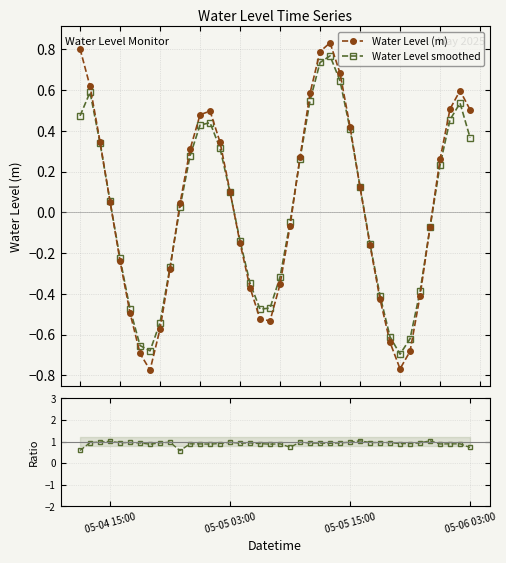

In Water Level (m), how many points are lower than both neighbors (excluding endpoints)?

3